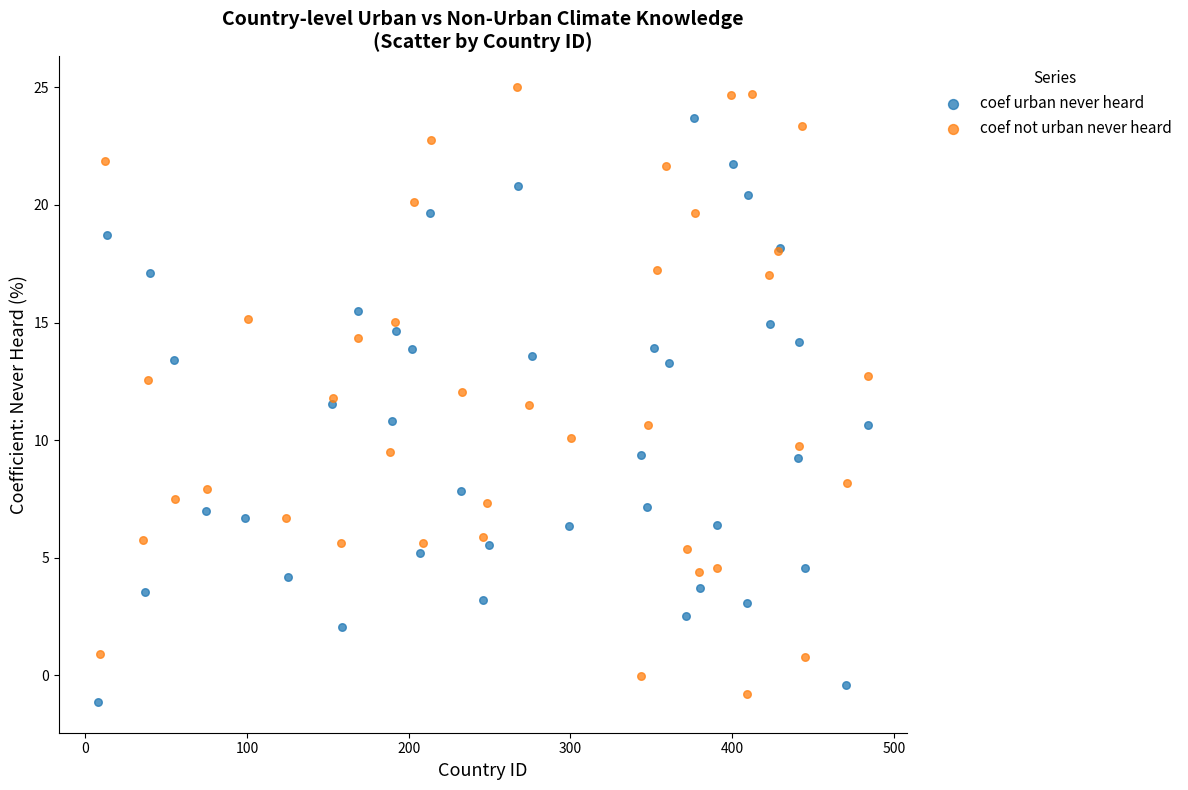

Which series reaches the maximum Y coordinate?

coef not urban never heard